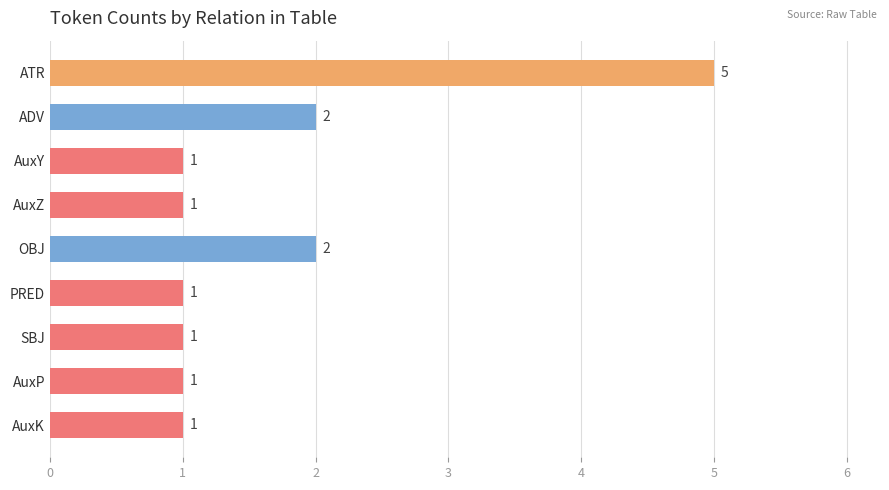

How many bars are there in total?

9